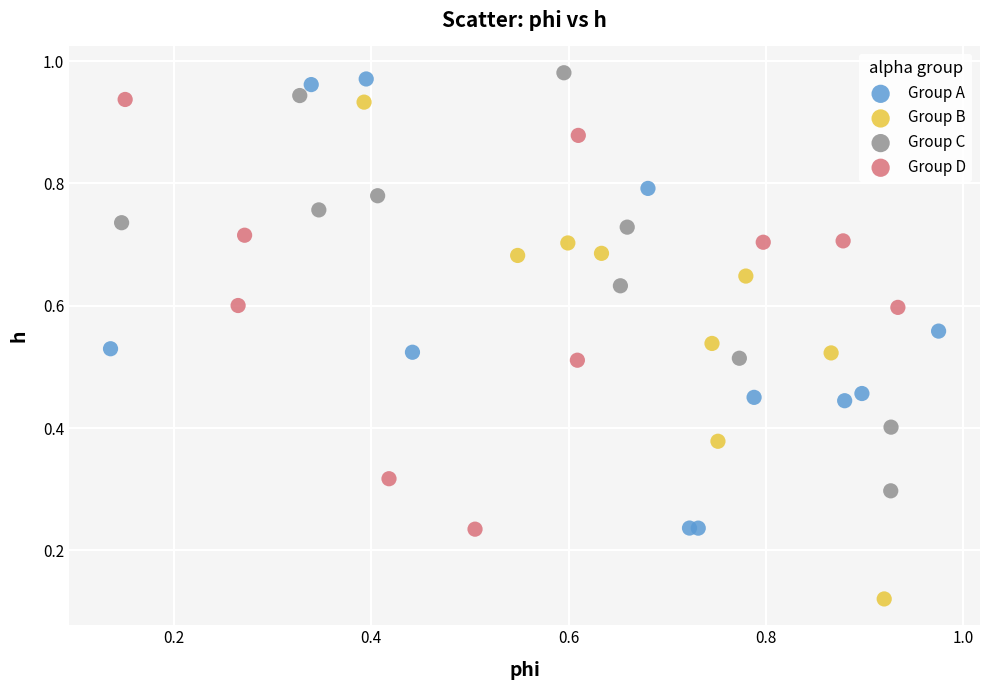

Which series reaches the minimum Y coordinate?

Group B